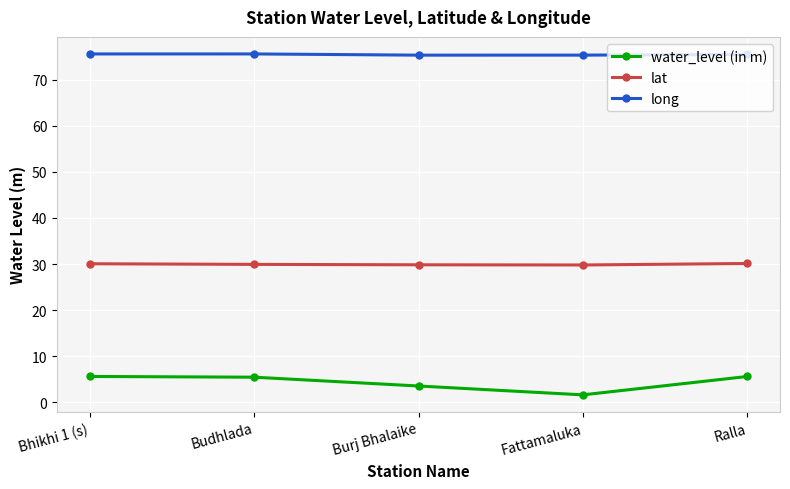

At which category does water_level (in m) reach its first local valley?

Fattamaluka